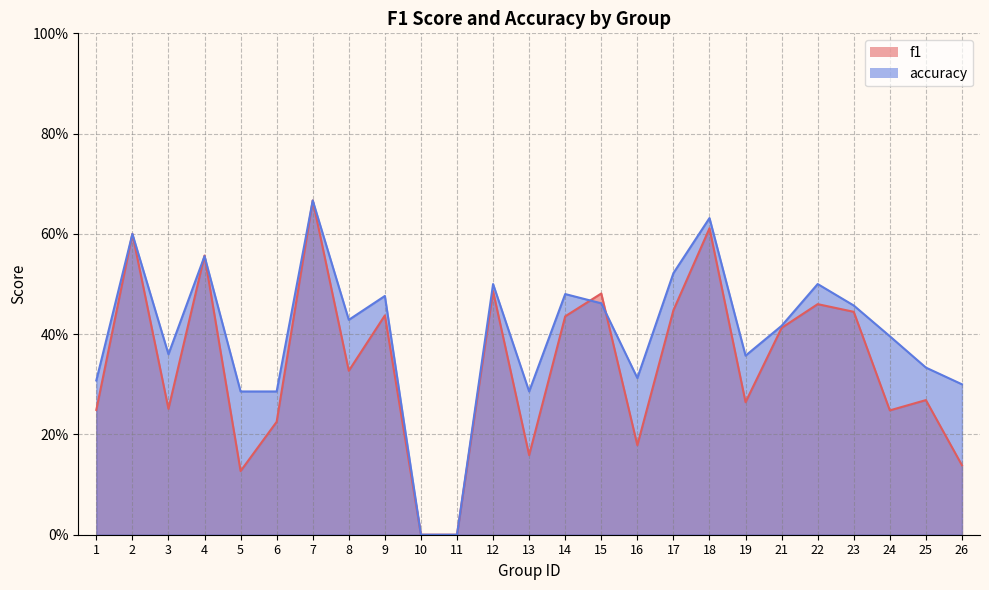

What is the difference between the second highest and second lowest values in the f1 series?

0.6